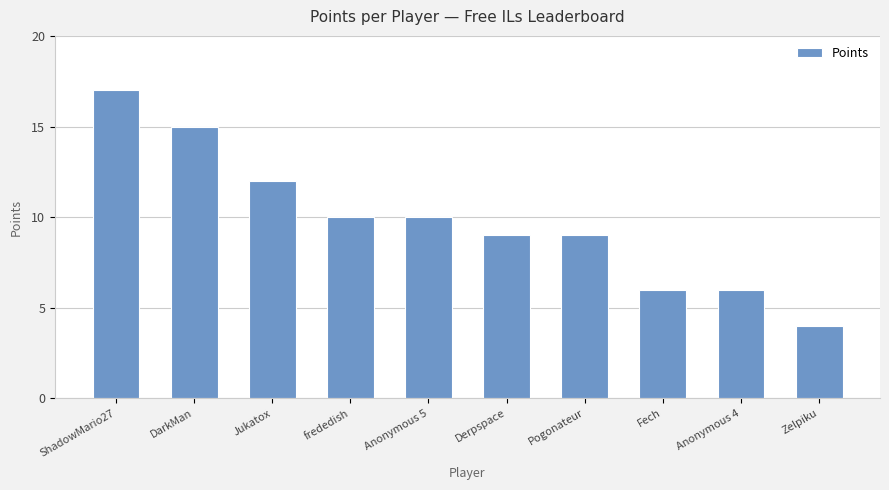

Which category has the lowest value across all series?

Zelpiku